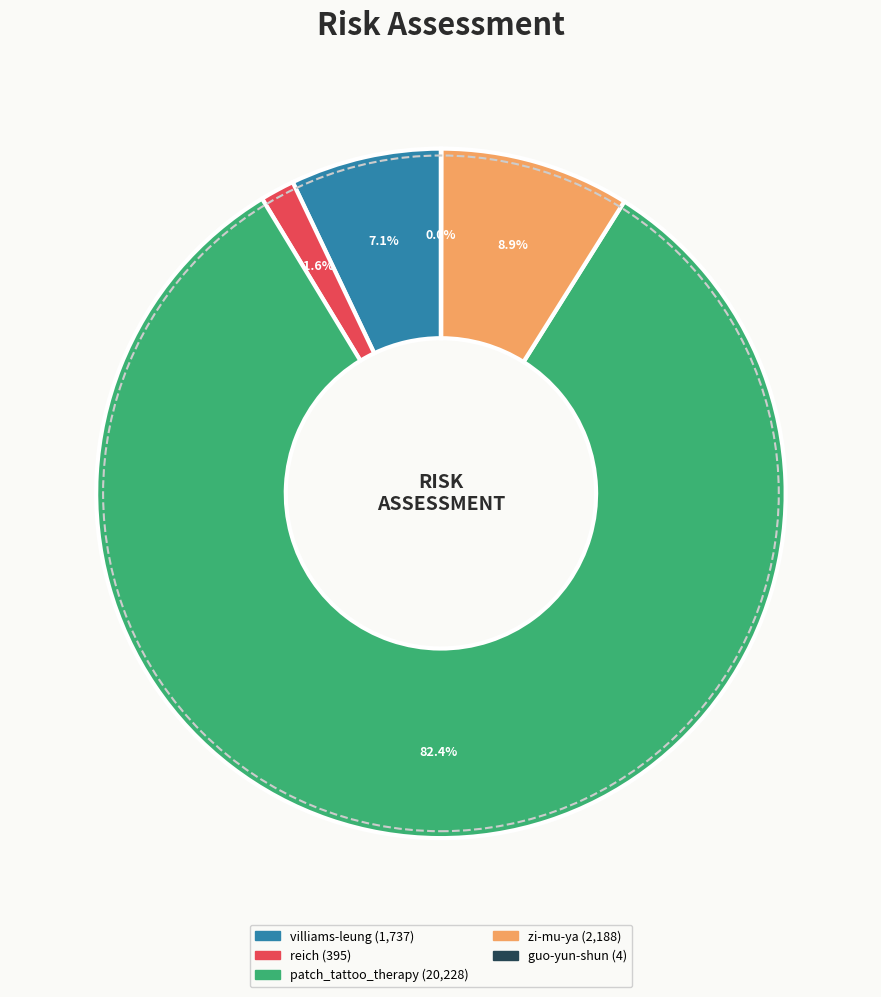

Is the sum of reich and patch_tattoo_therapy greater than half?

Yes